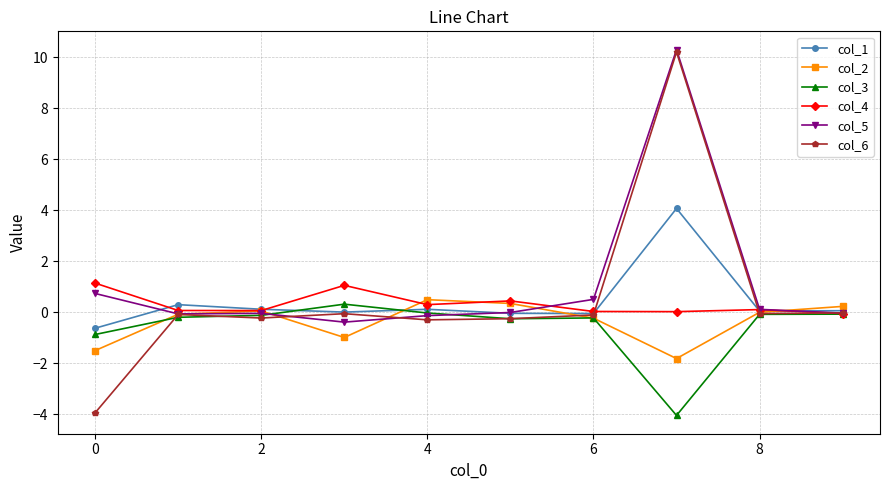

What is the highest value of the col_6 series?

10.2